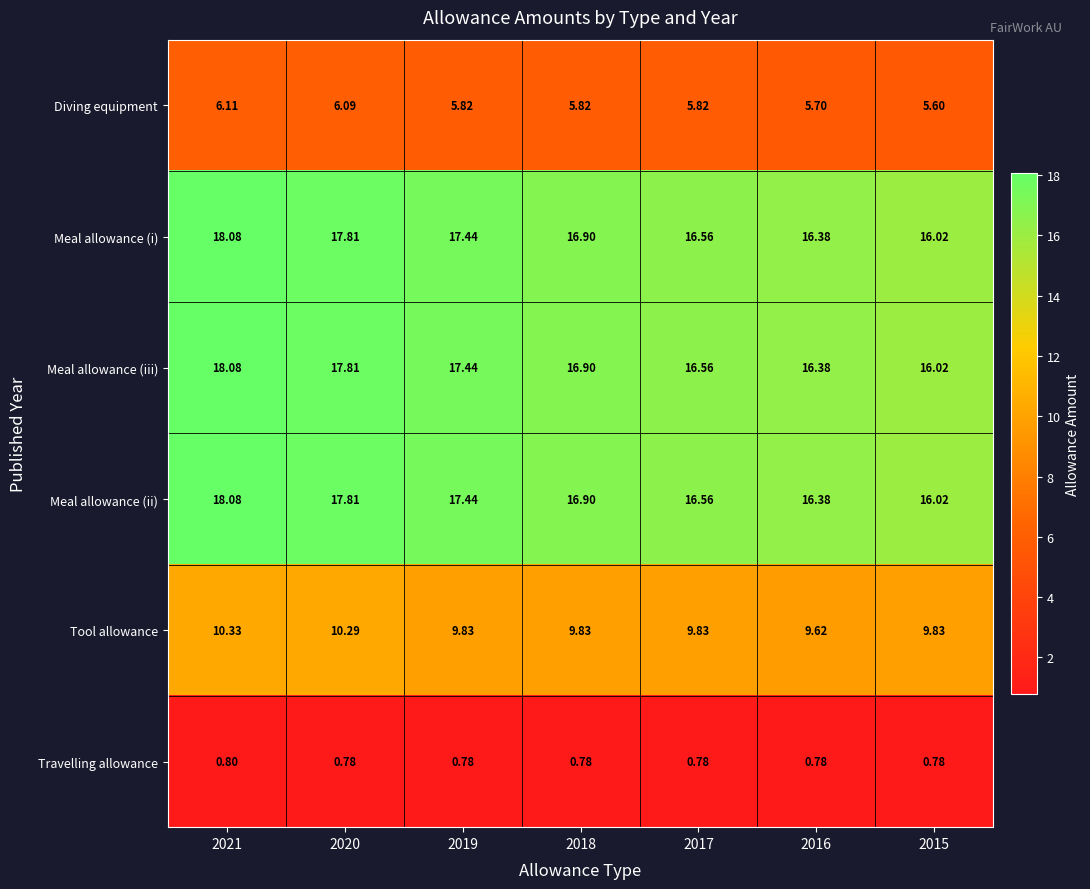

At which category is the sum across all series the highest?

2021